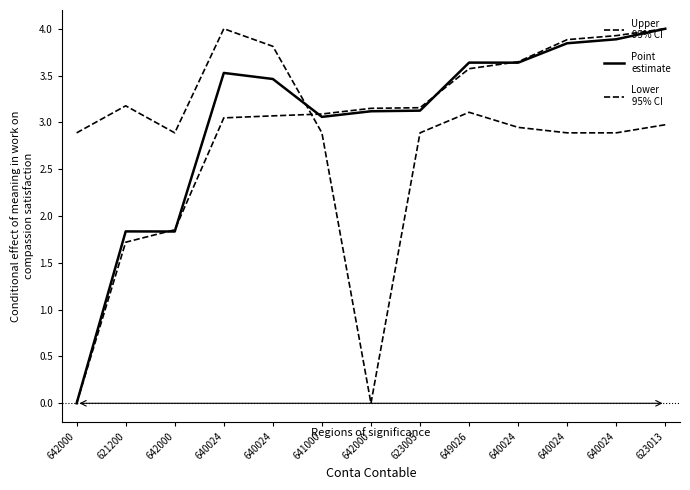

How many lines are shown in the chart?

3